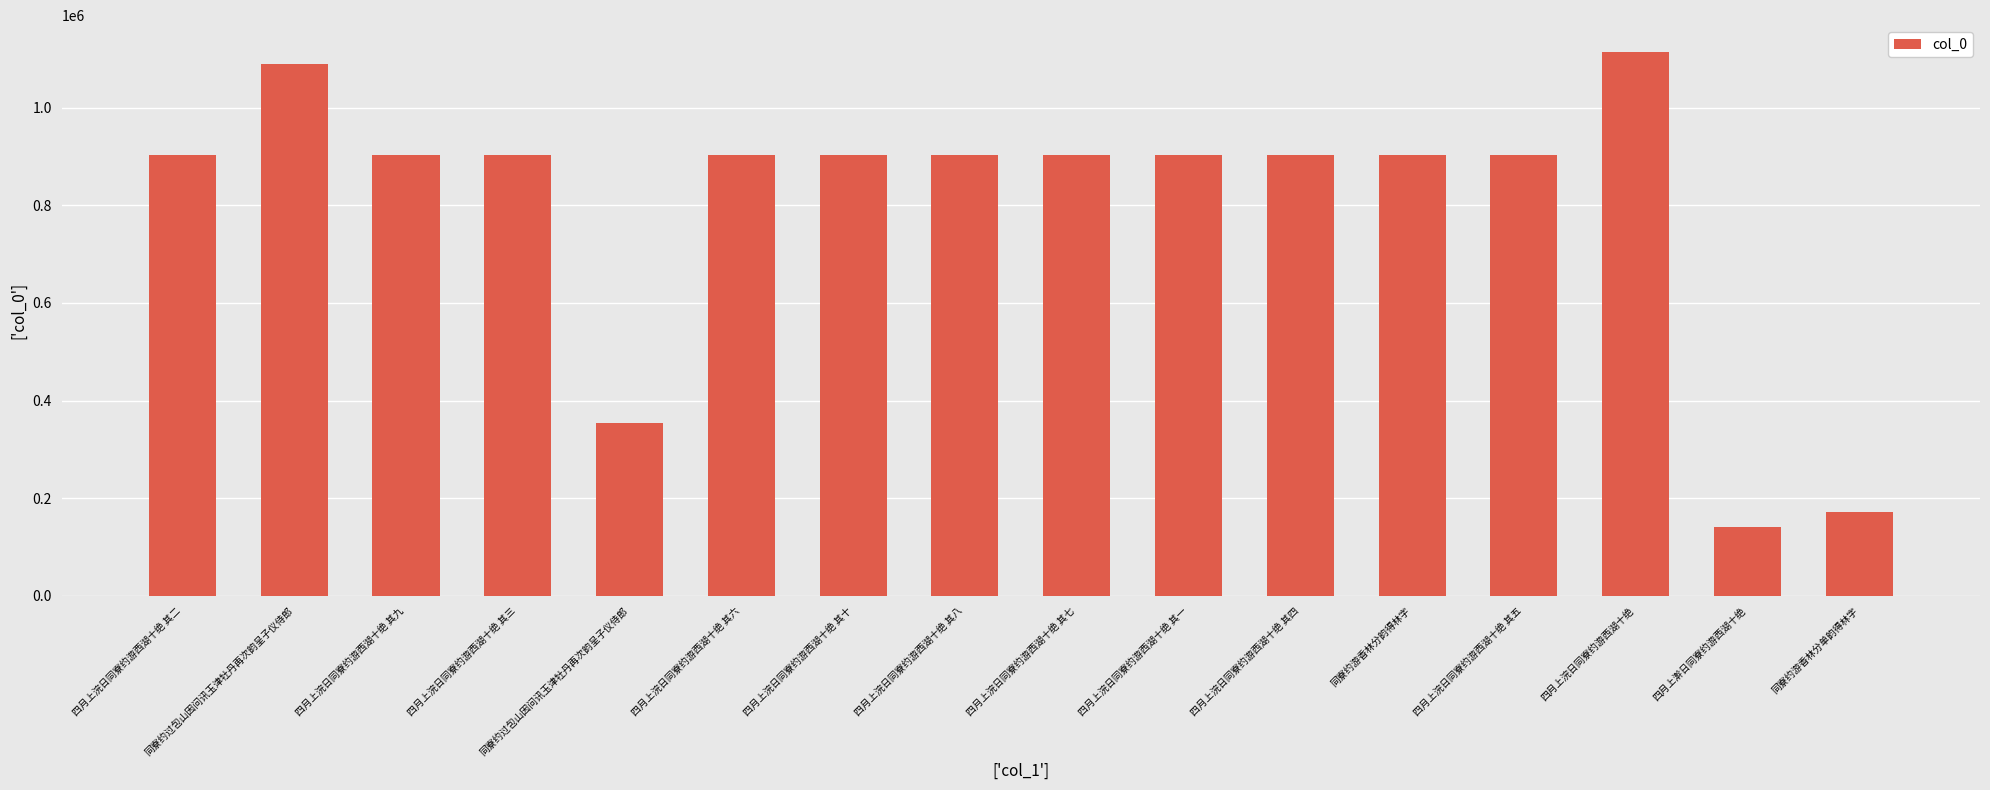

Reading left to right, list all the values displayed in this chart.

902402	1089788	902393	902397	353663	902398	902400	902401	902399	902396	902395	903508	902394	1113473	140479	172571